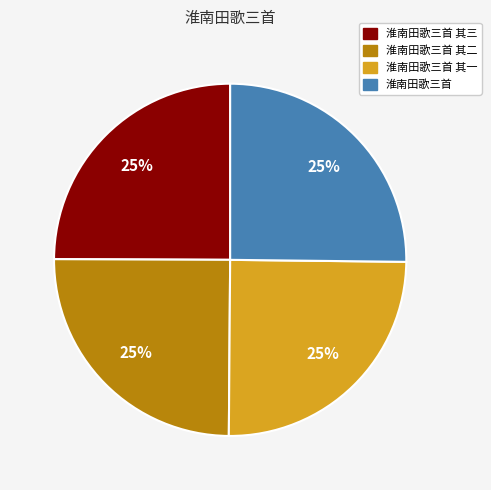

Is there a majority slice in this chart?

No